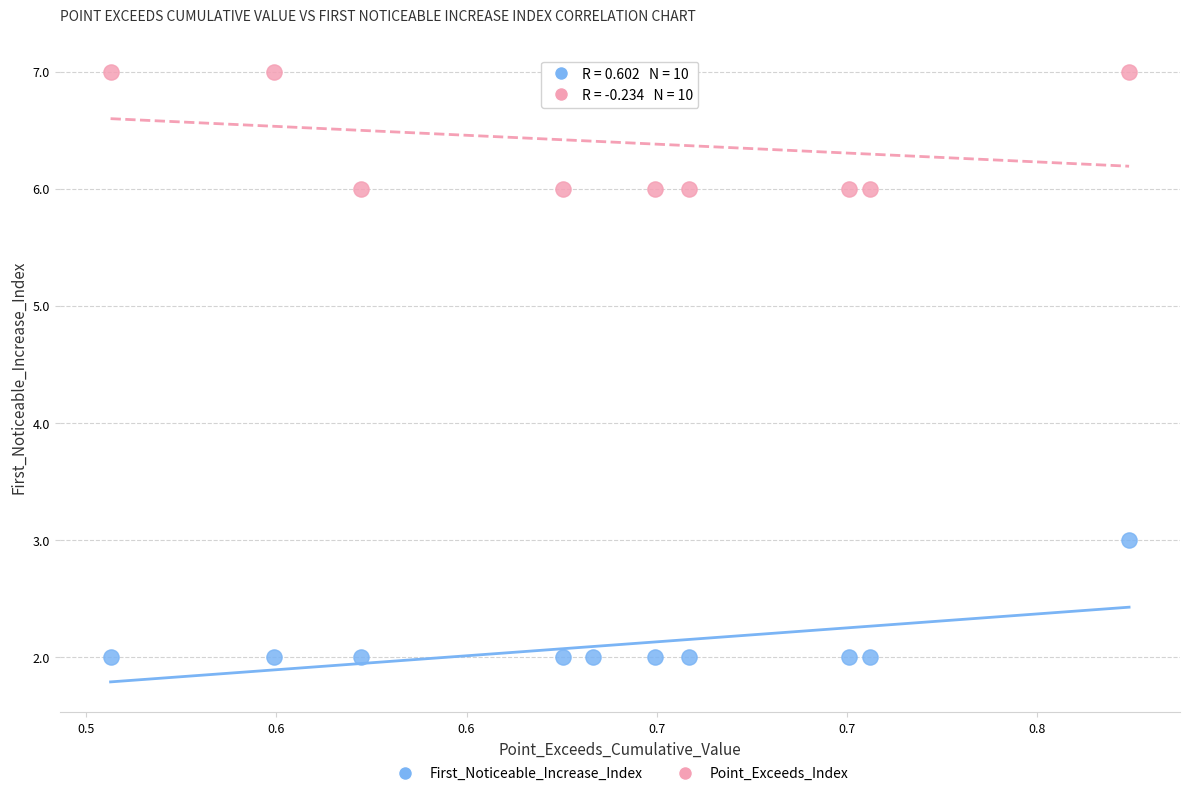

What are all the series names shown in the legend?

First_Noticeable_Increase_Index, Point_Exceeds_Index